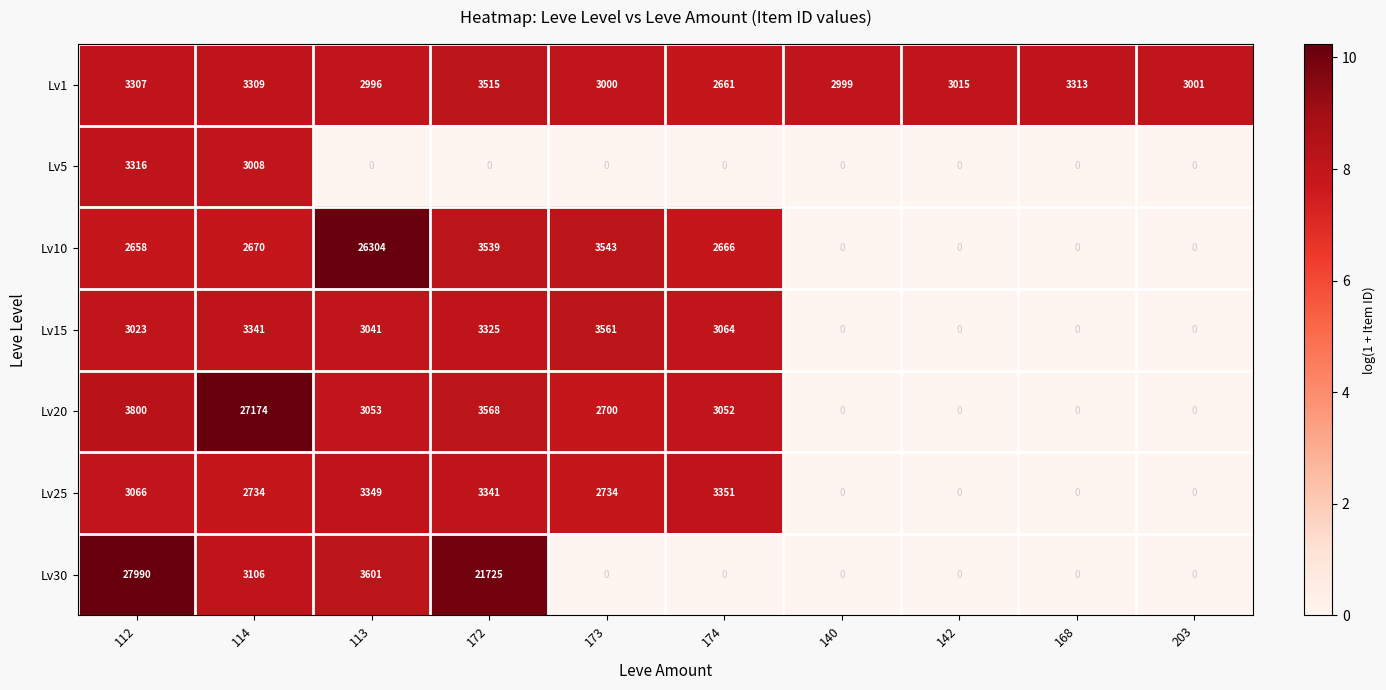

Which series has the largest total across all categories?

Lv30